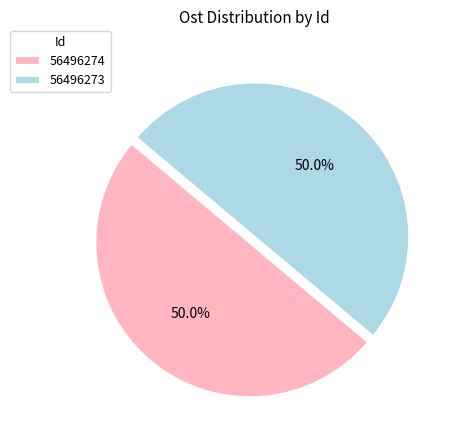

How many slices are in this pie chart?

2